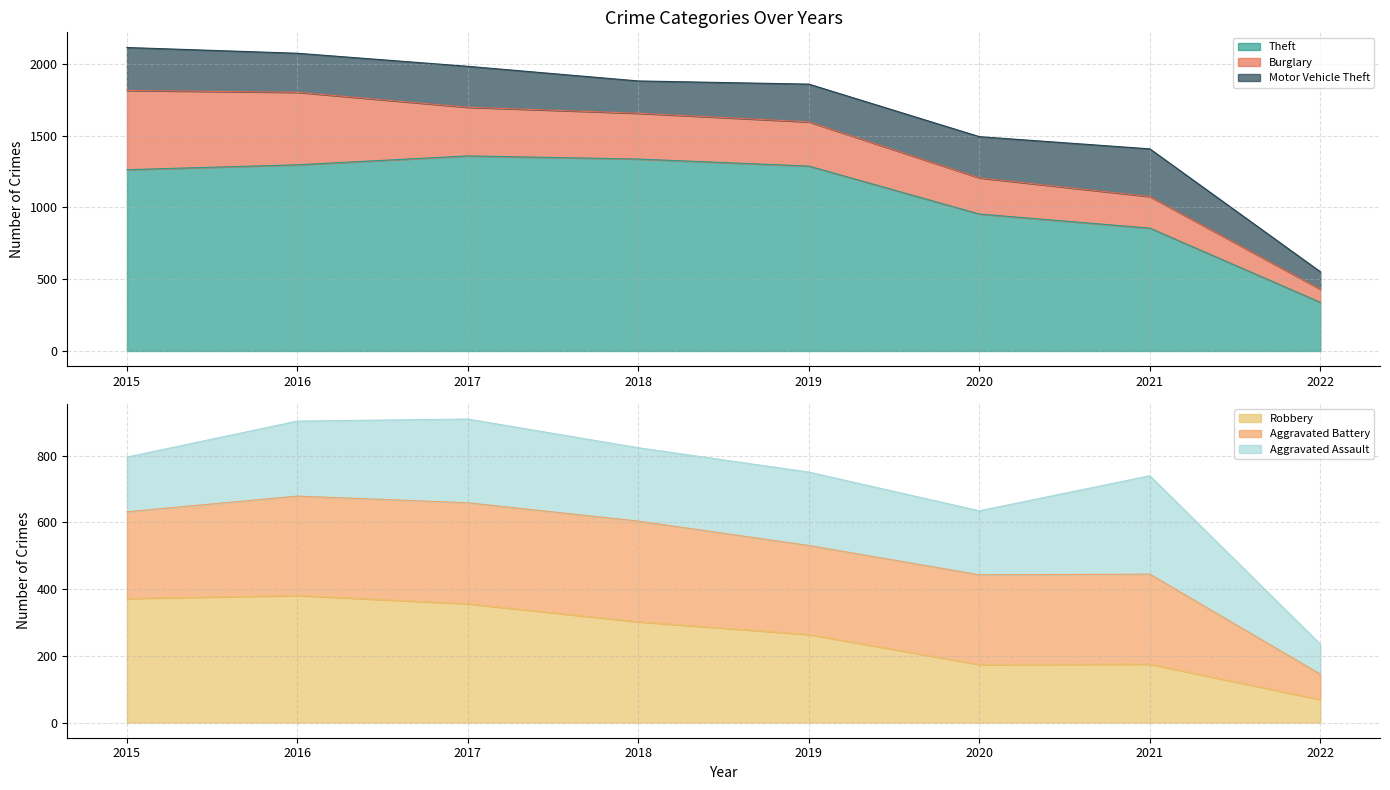

What is the value of the Aggravated Assault point at the 5th from the left?

220